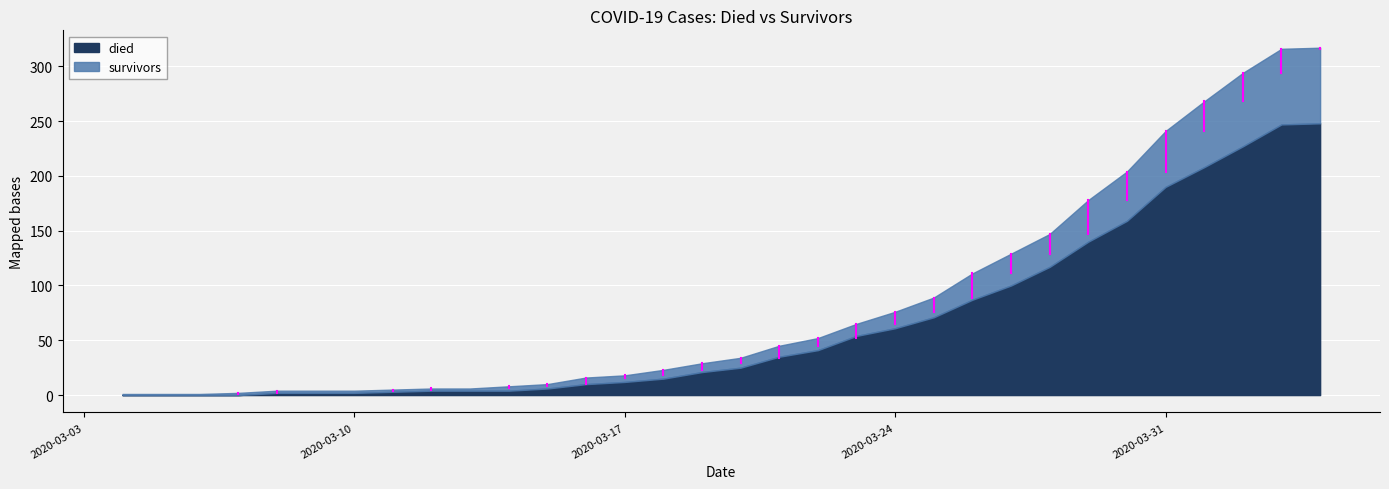

How many lines are shown in the chart?

2